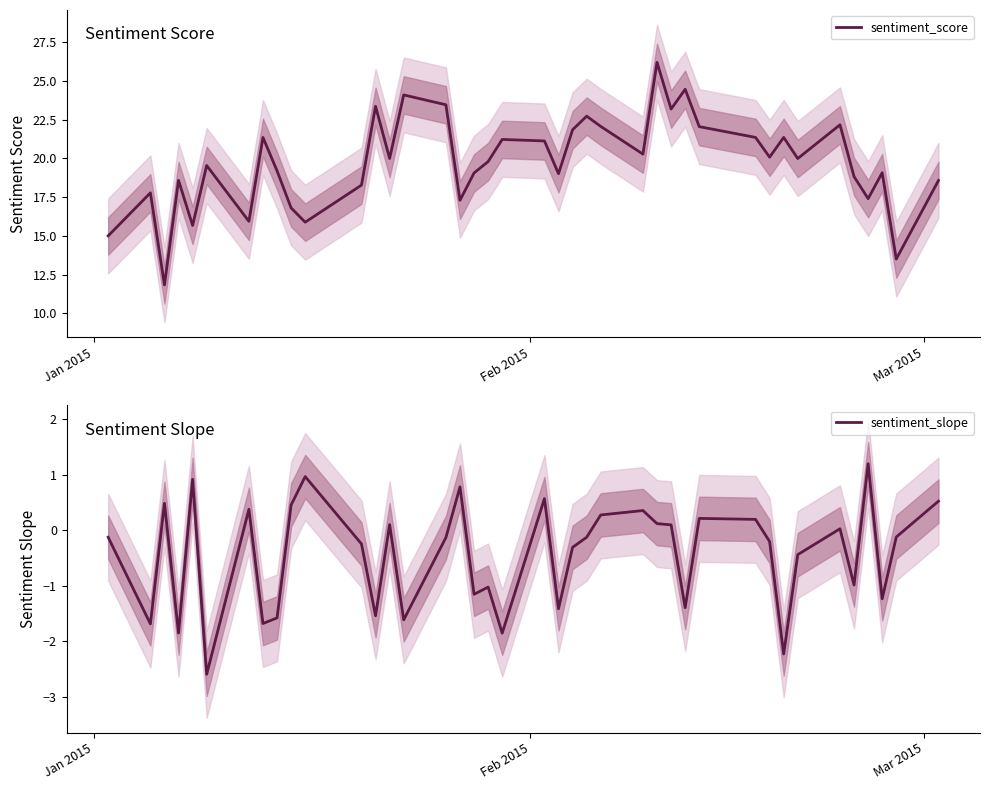

At how many categories does at least one series exceed 22?

10